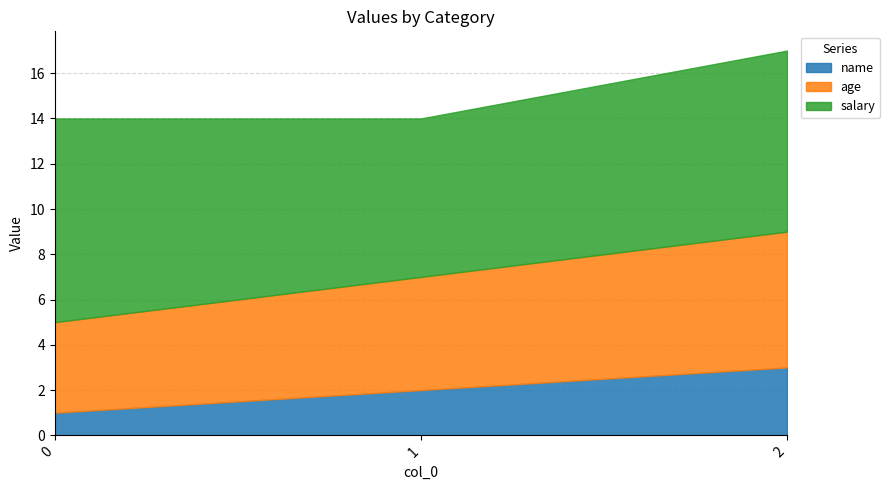

How many age values are between 4 and 6?

3